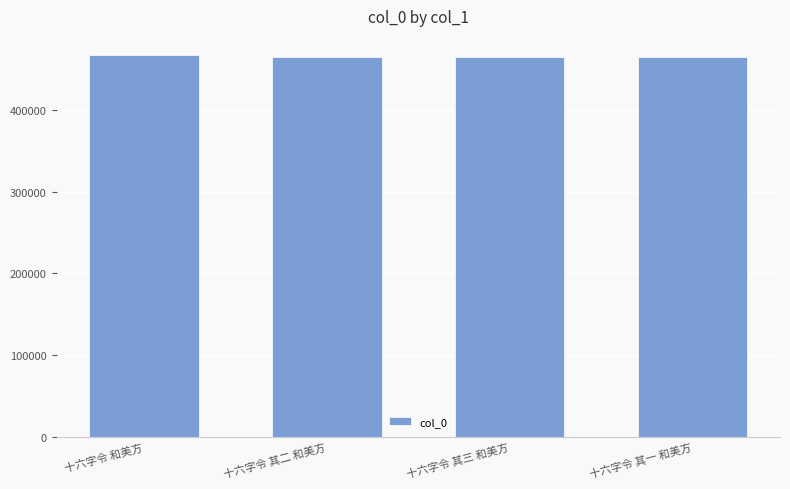

What is the minimum value shown in the chart?

464915